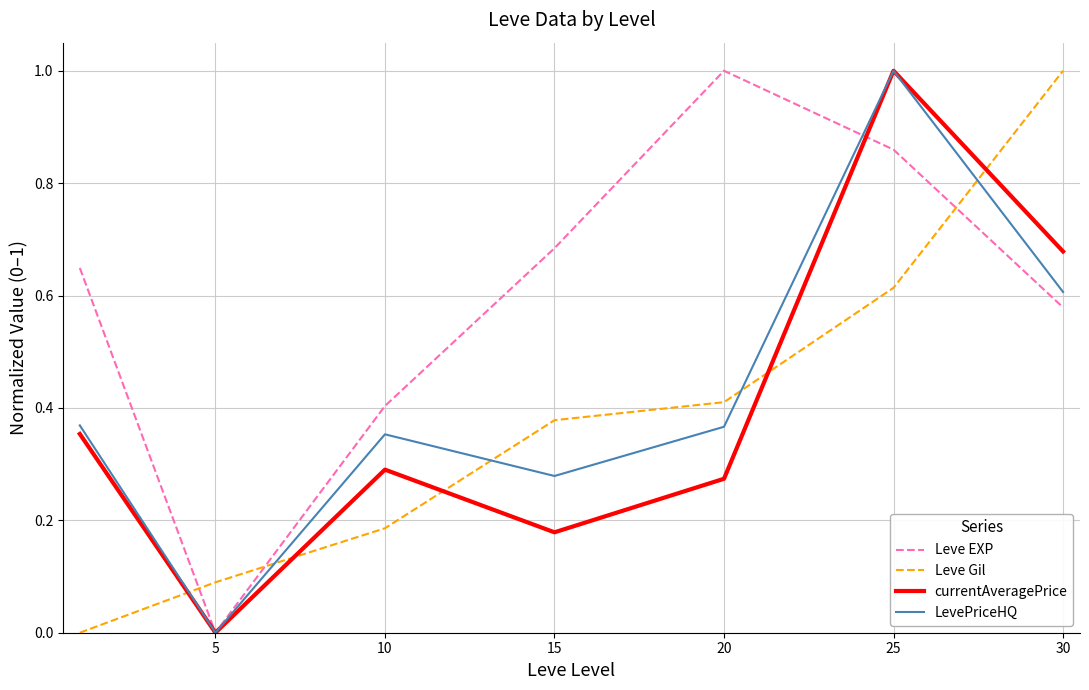

Which series has the largest total across all categories?

Leve EXP